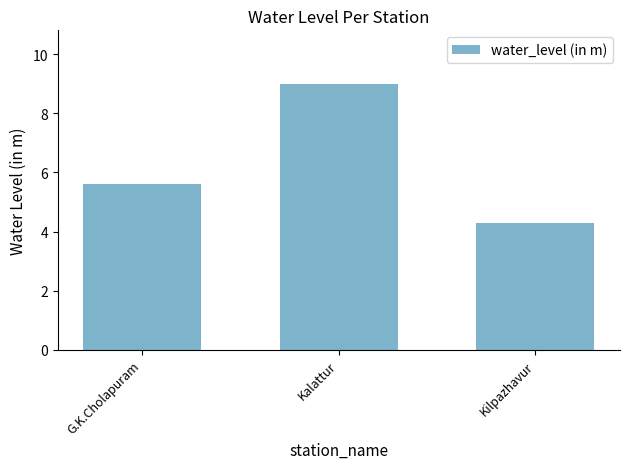

At which category does the chart reach its minimum across all series?

Kilpazhavur